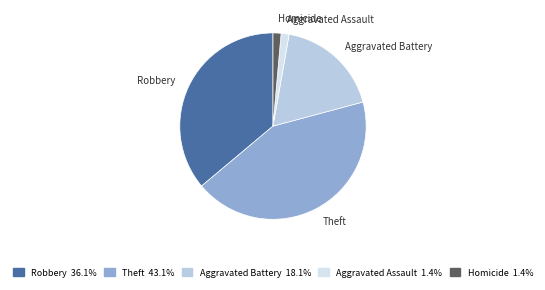

Is Robbery the majority of the pie?

No